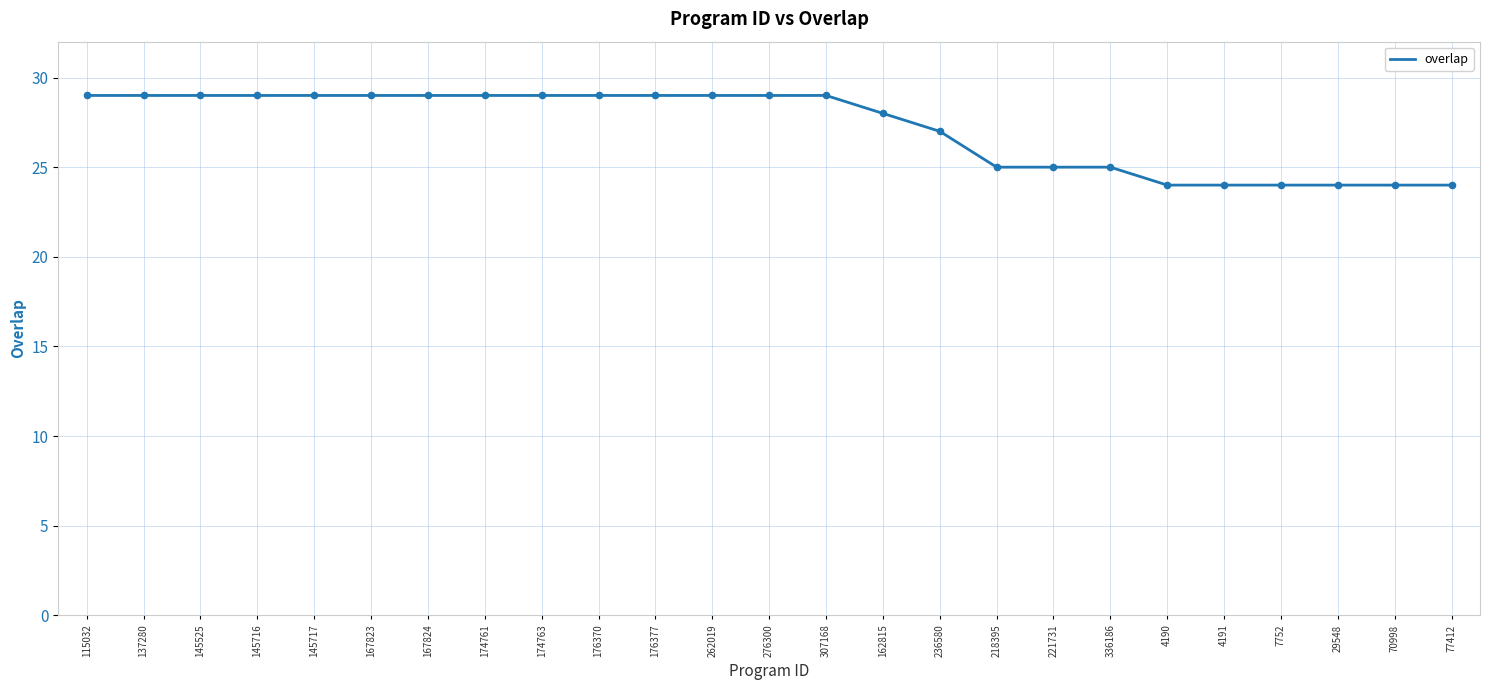

What is the change in value from 176377 to 336186?

-4